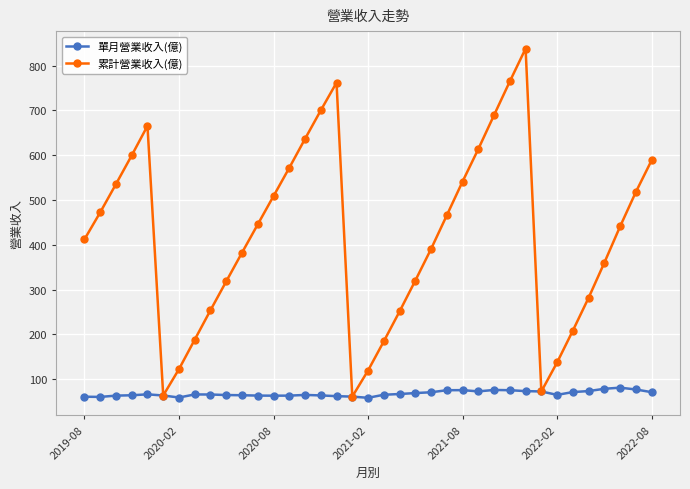

What are all the series names shown in the legend?

單月營業收入(億), 累計營業收入(億)